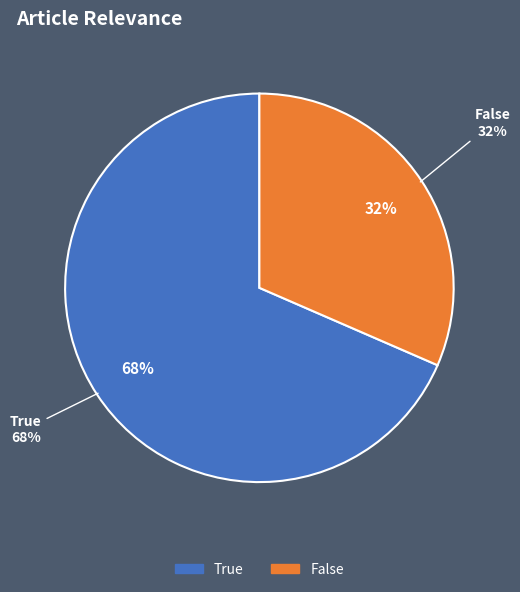

True or false: False accounts for 42% of the total.

False